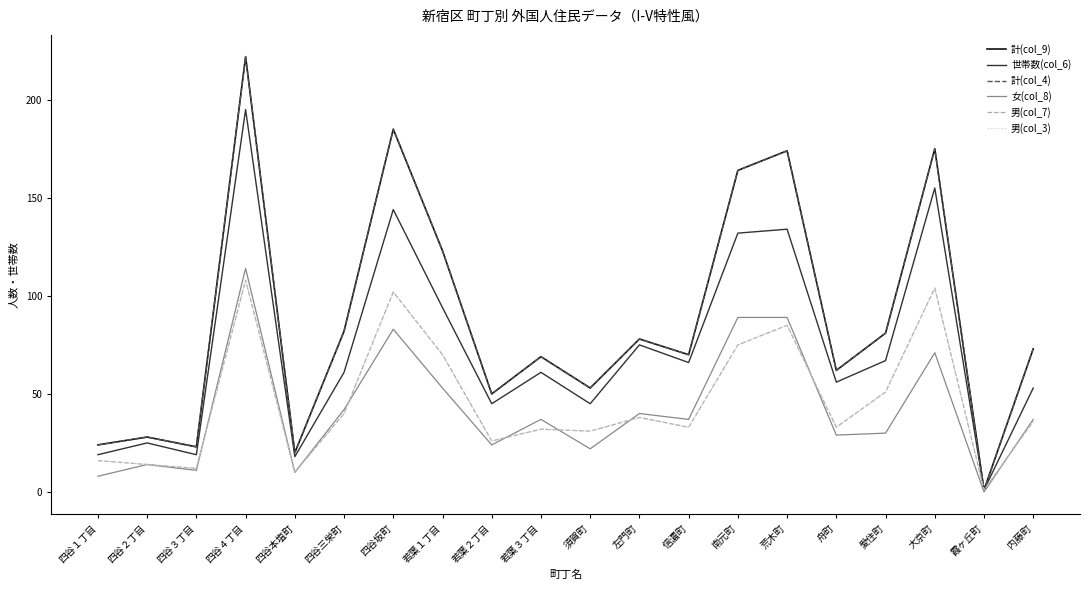

Is this an area chart (filled region under the line)?

No